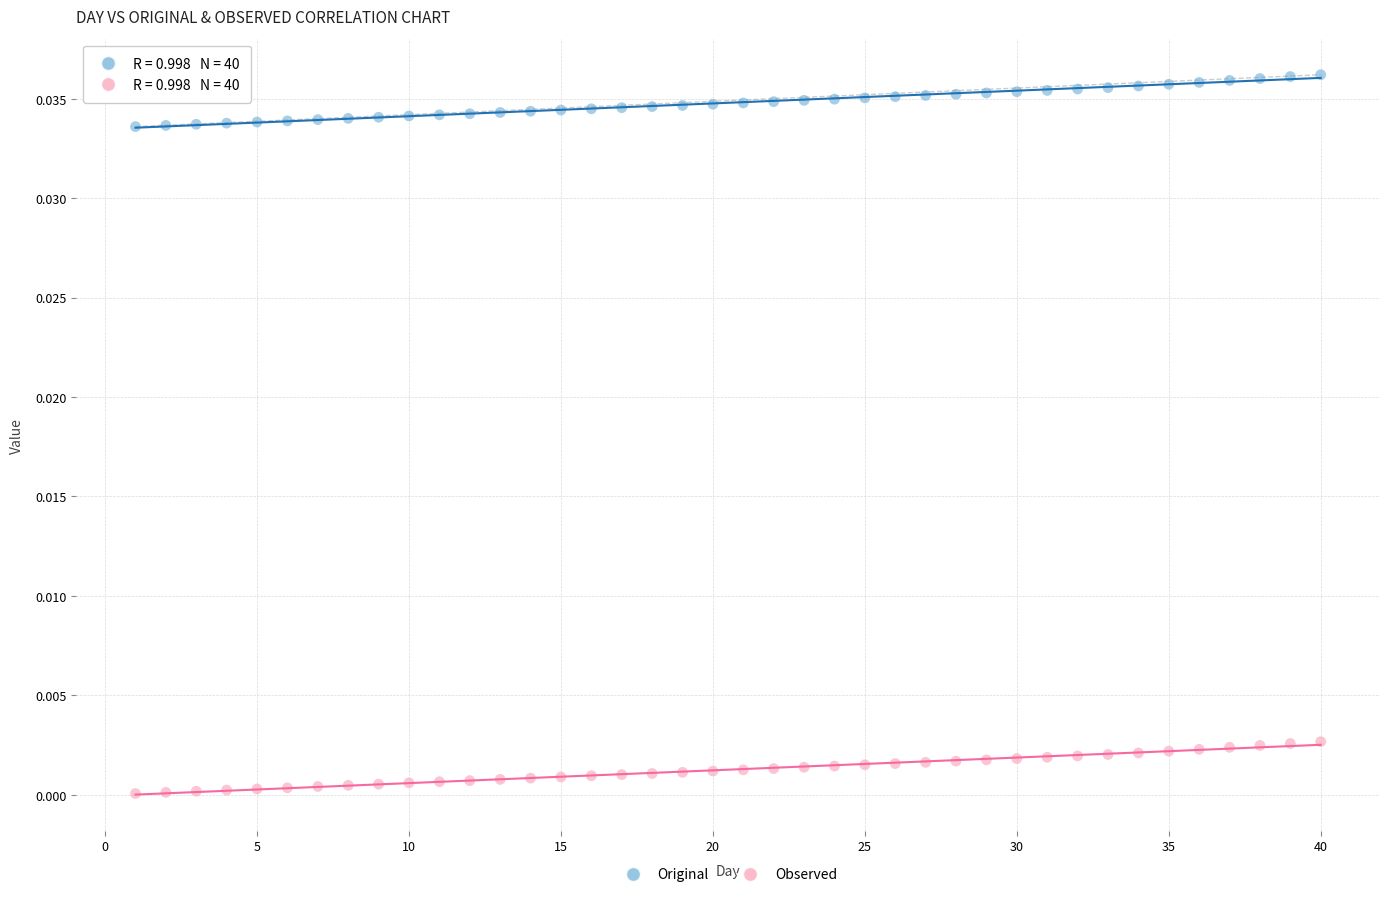

Which series contains the lowest Y value?

Observed